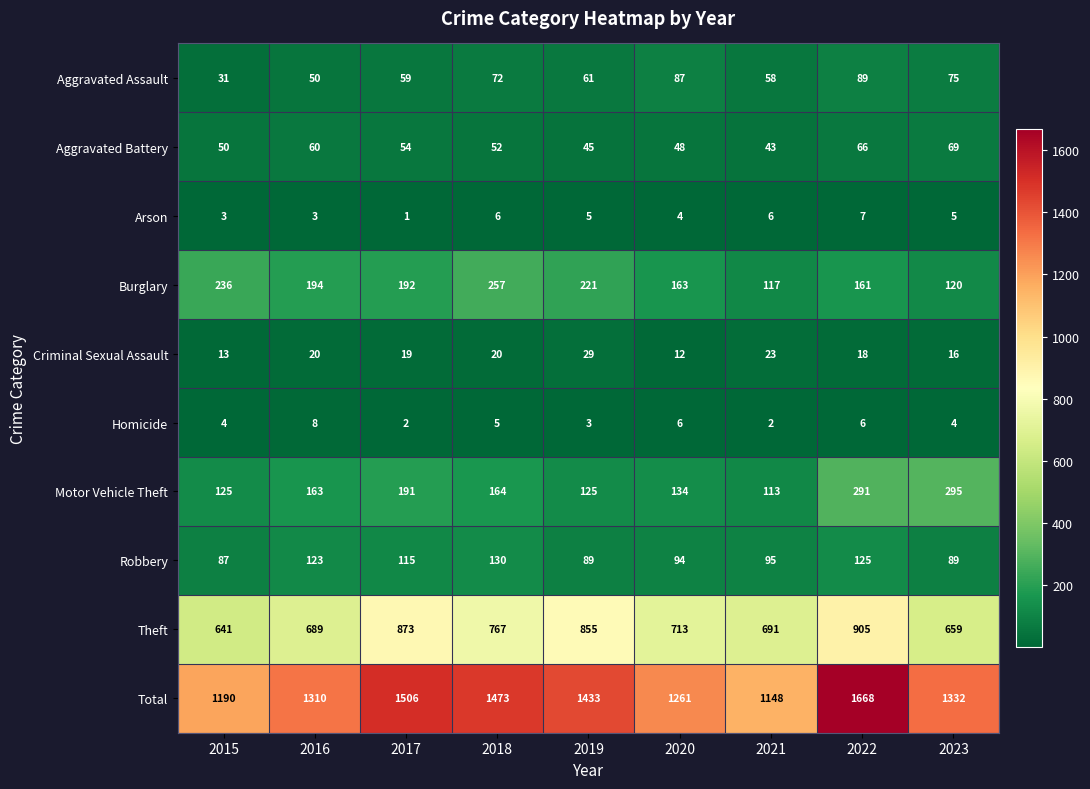

True or false: Robbery has a value of 46 at 2020.

False